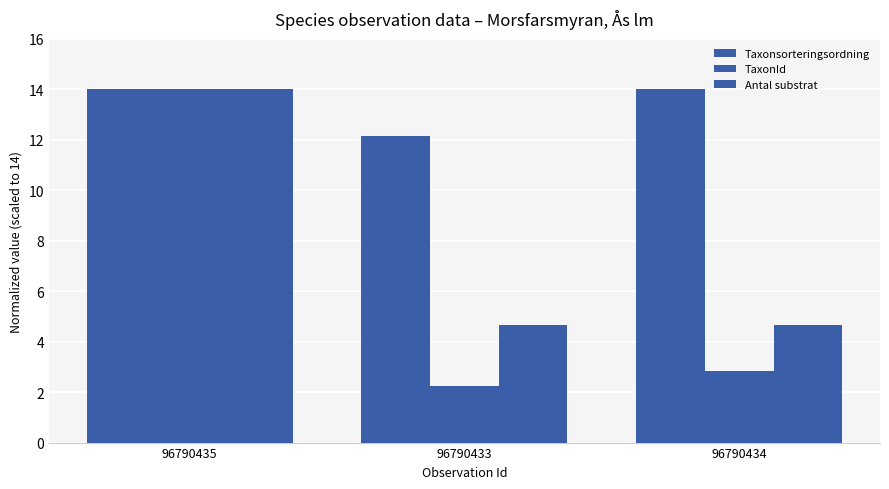

Which series has the widest spread of values?

TaxonId